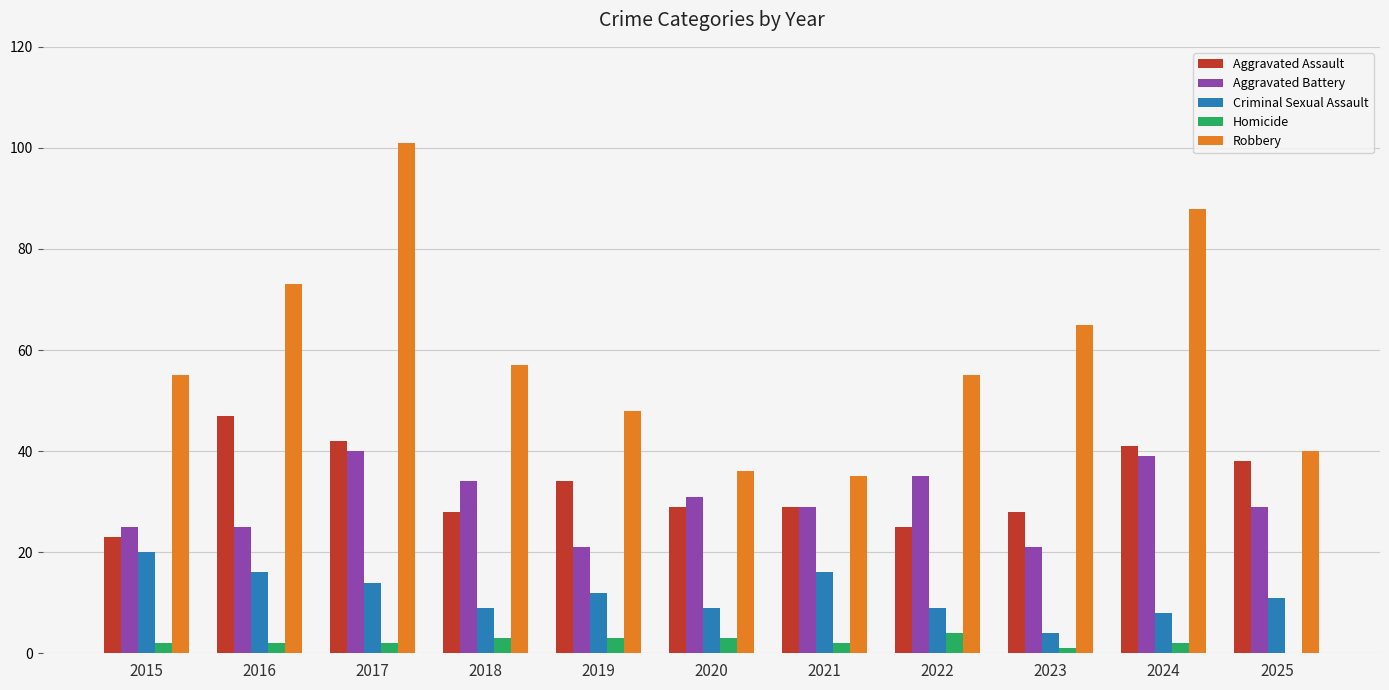

Which series changed the most between 2016 and 2023?

Aggravated Assault